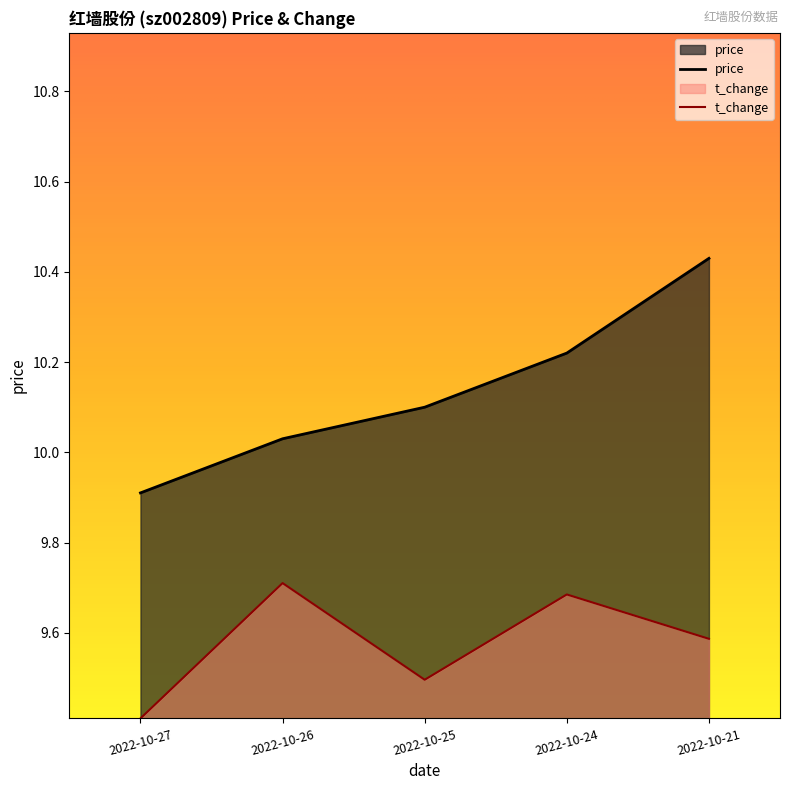

What is the value of the t_change point at the 4th from the left?

9.7